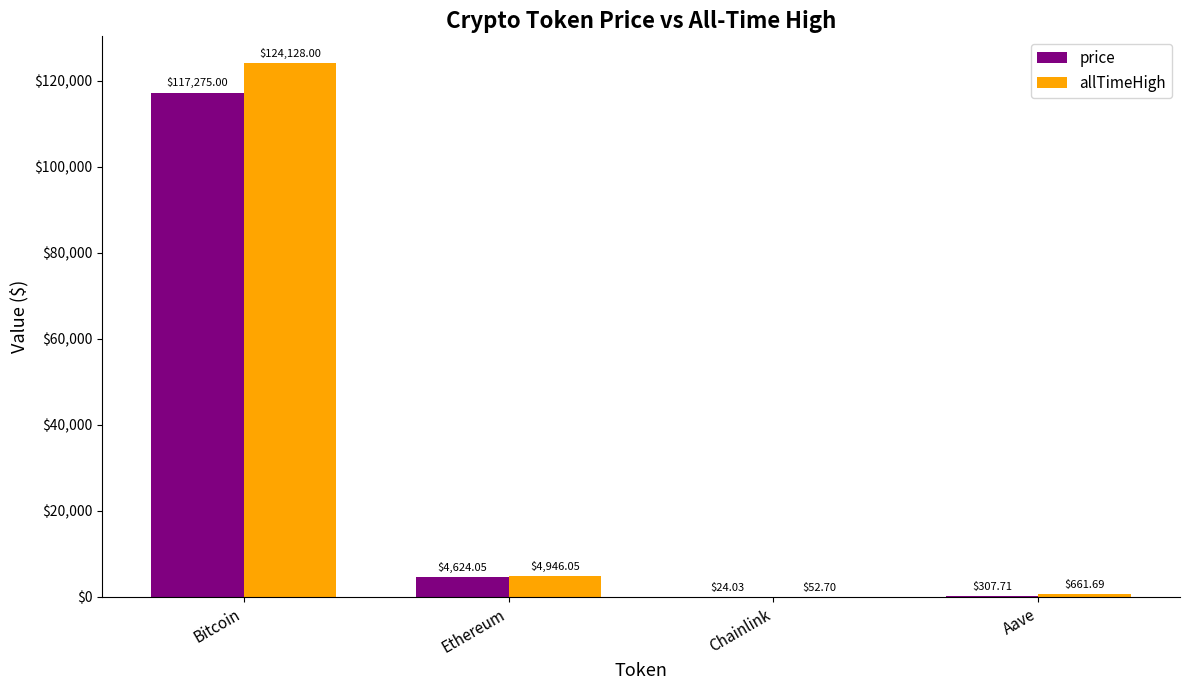

How many groups of bars are there?

4